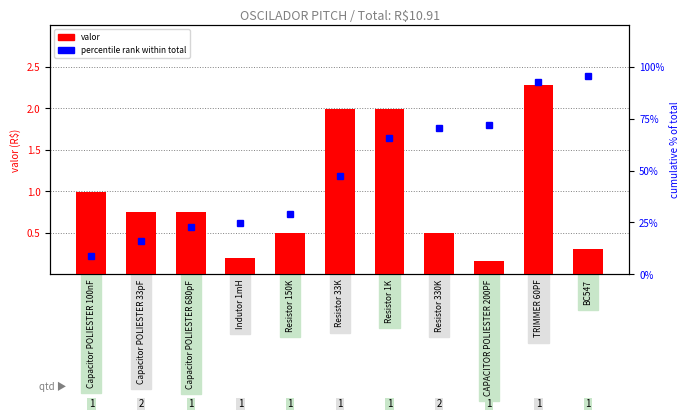

What is the value of the valor bar at the 3rd from the left?

0.8